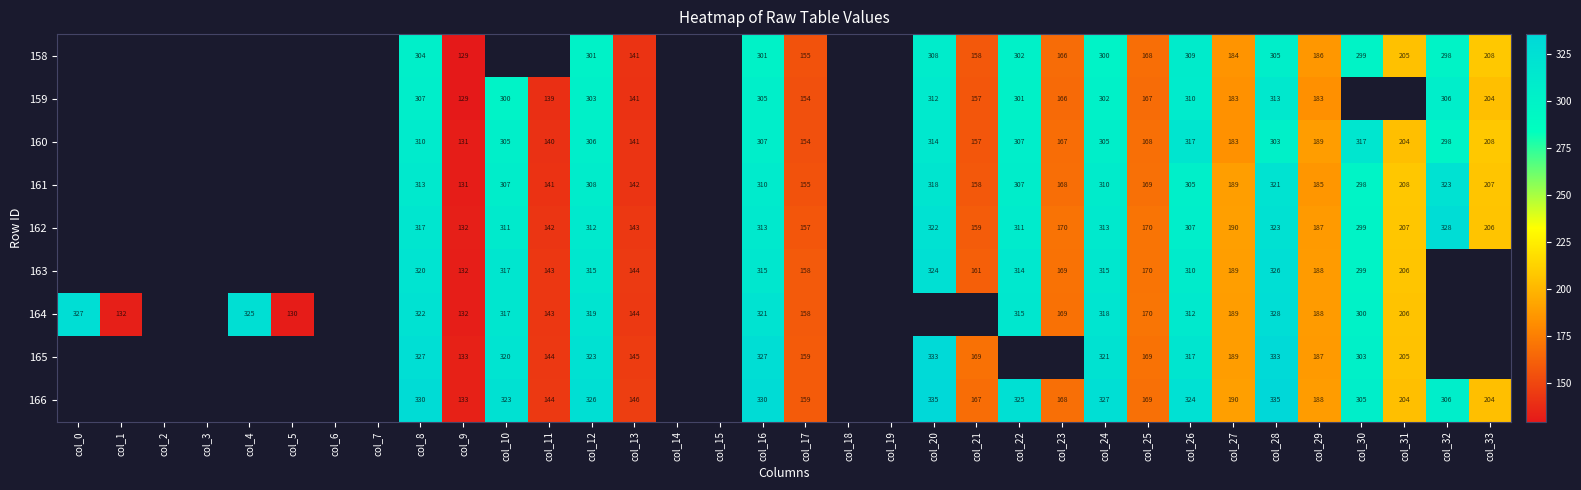

How many distinct data groups are displayed?

9